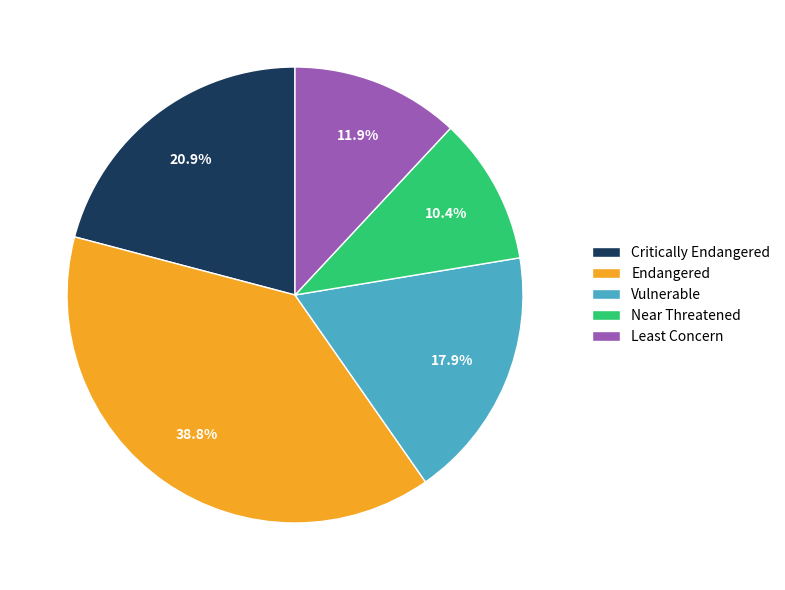

Which slice is the smallest?

Near Threatened